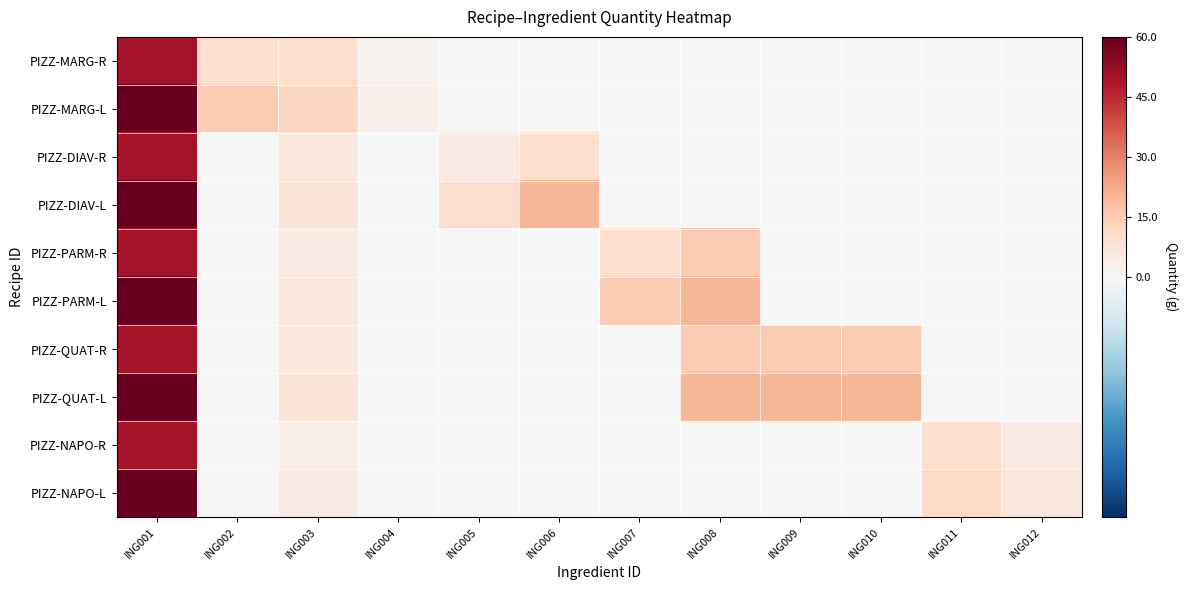

Between ING005 and ING008, which series saw the biggest shift?

PIZZ-PARM-L